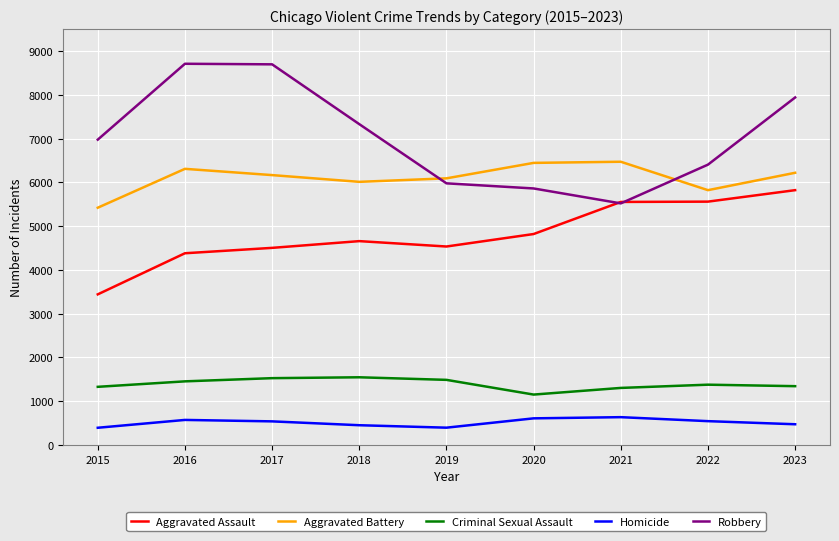

At how many categories does at least one series exceed 3403?

9